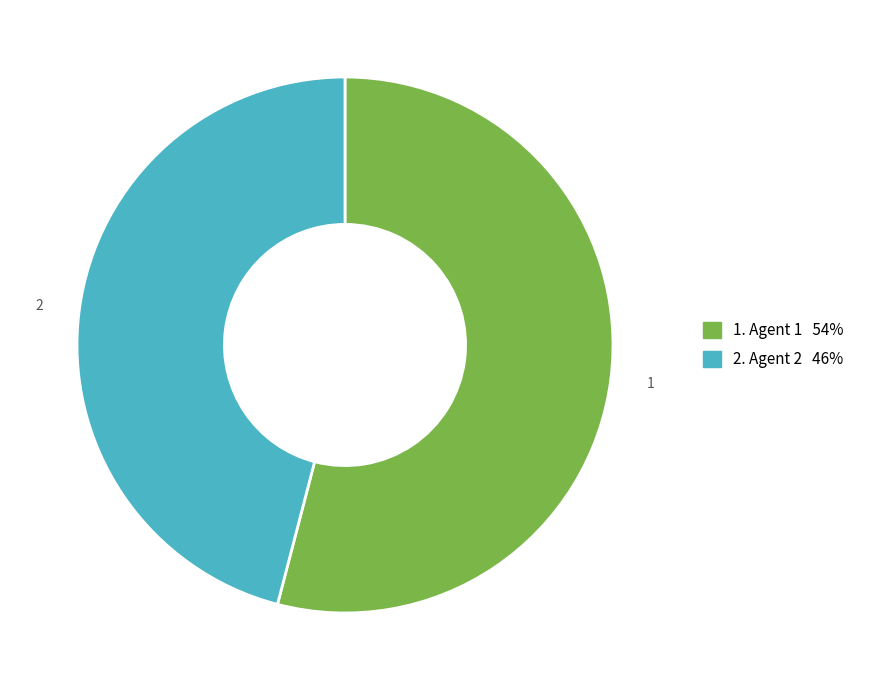

Is there any slice that represents more than half of the pie?

Yes